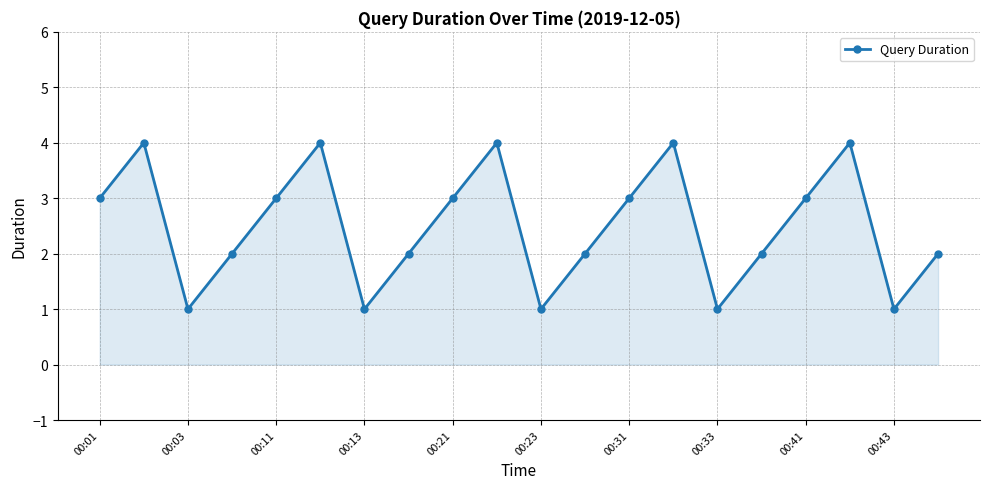

What is the difference between the maximum and second lowest values?

3